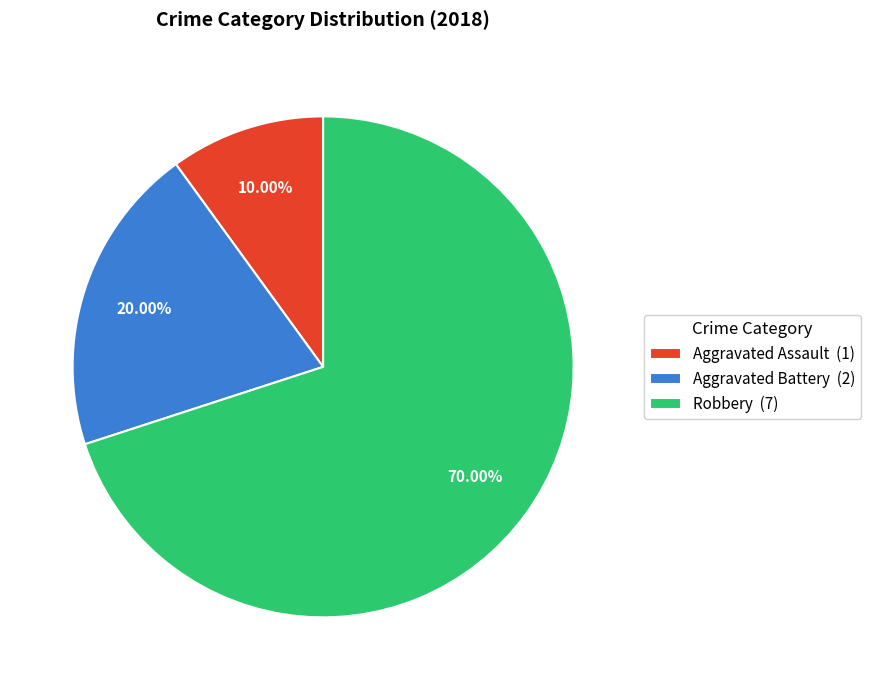

How many segments does this pie chart have?

3